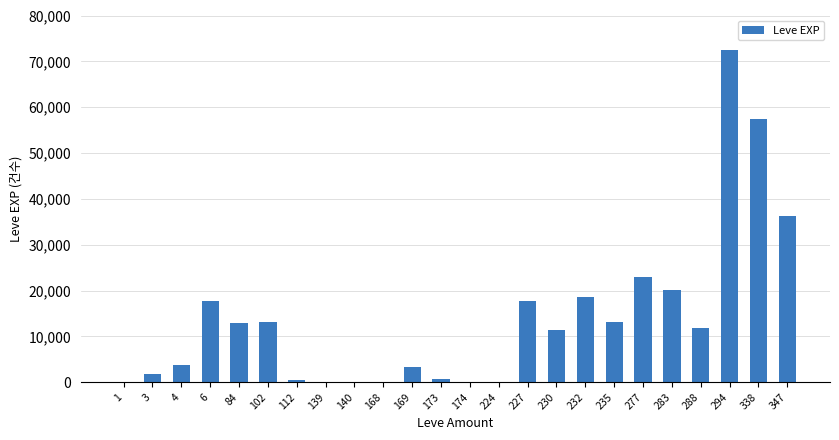

What is the maximum value shown in the chart?

72430